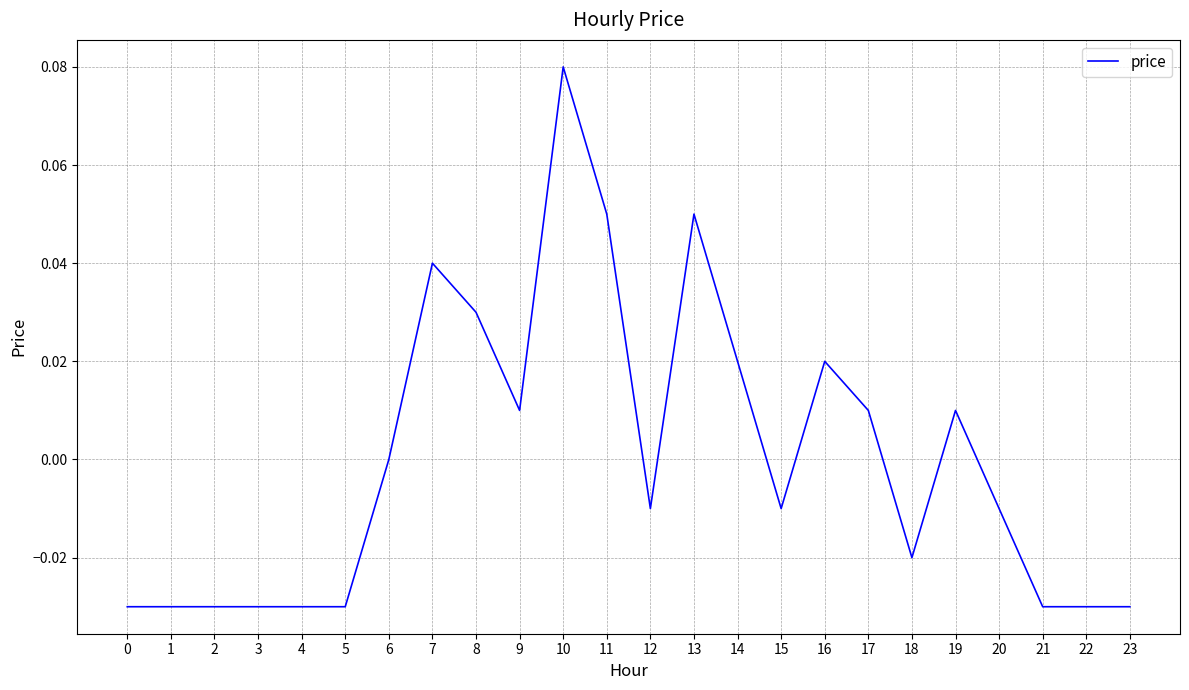

Where is the data nearest to the value 0?

6